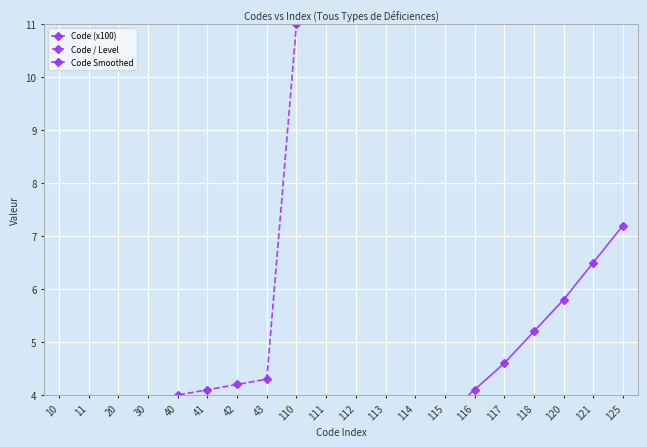

Is it true that Code (x100) equals 0.1 at 30?

False